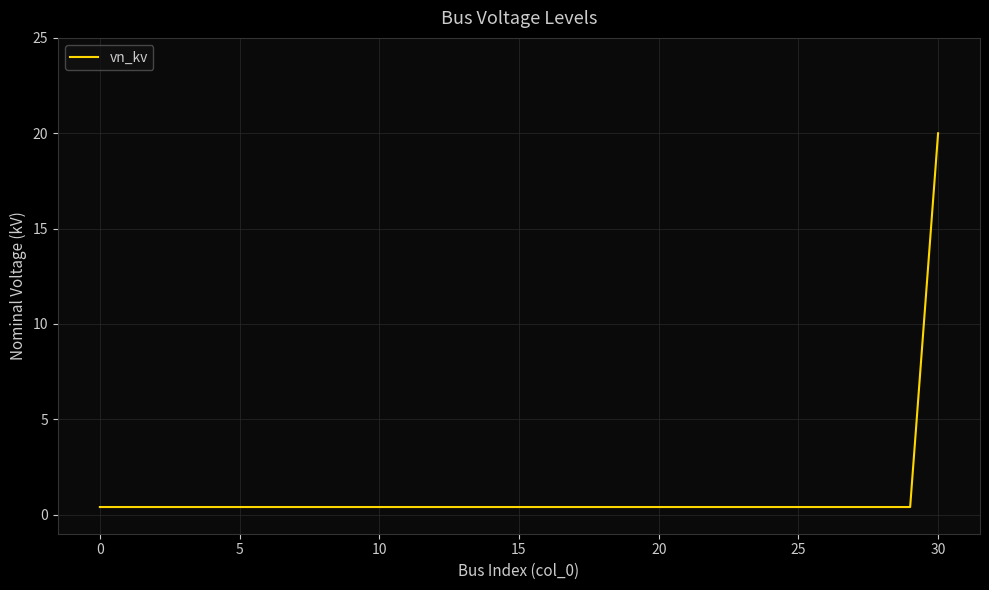

What is the difference between the maximum and minimum values?

19.6